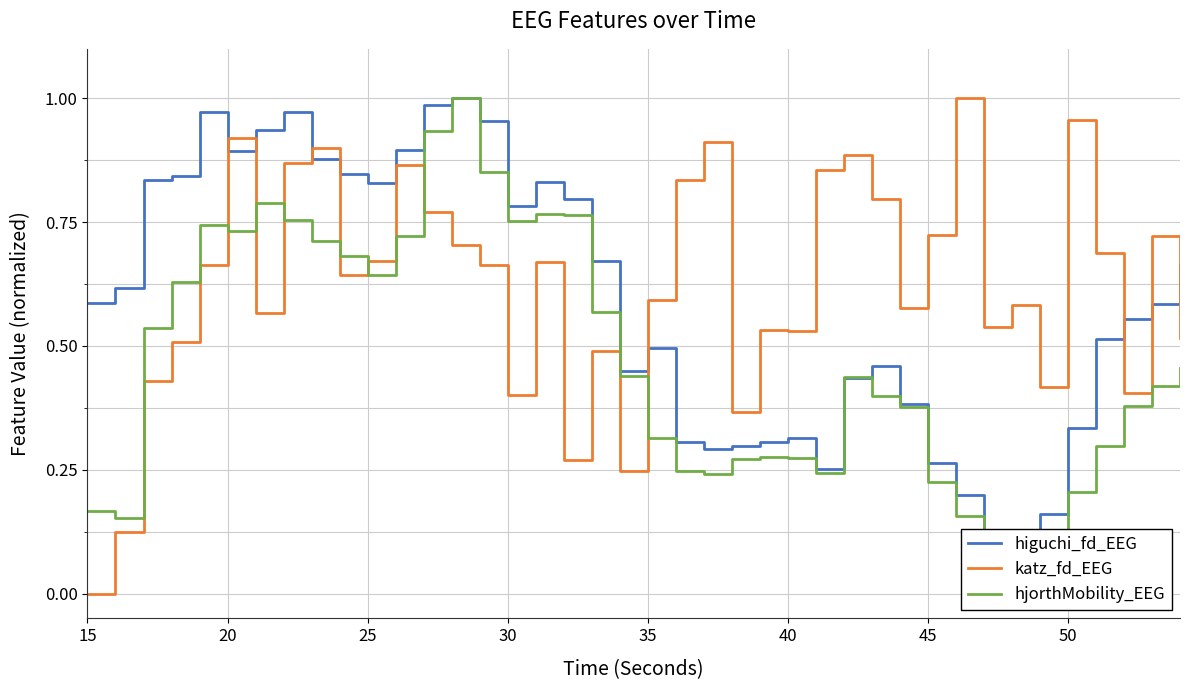

List the series in order of their peak value, lowest first.

higuchi_fd_EEG, katz_fd_EEG, hjorthMobility_EEG